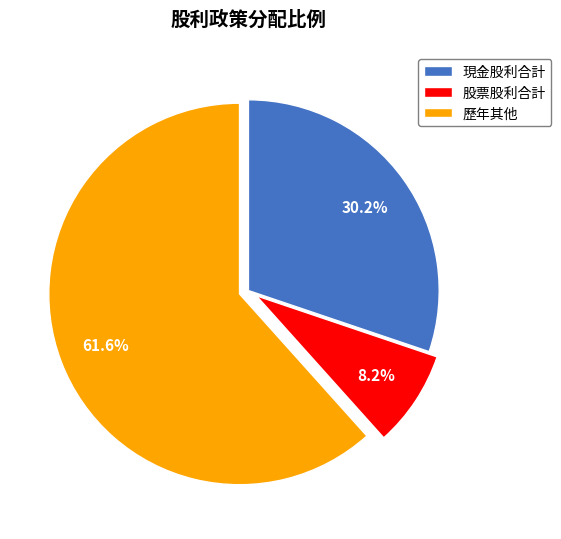

Between 現金股利合計 and 股票股利合計, which is larger?

現金股利合計